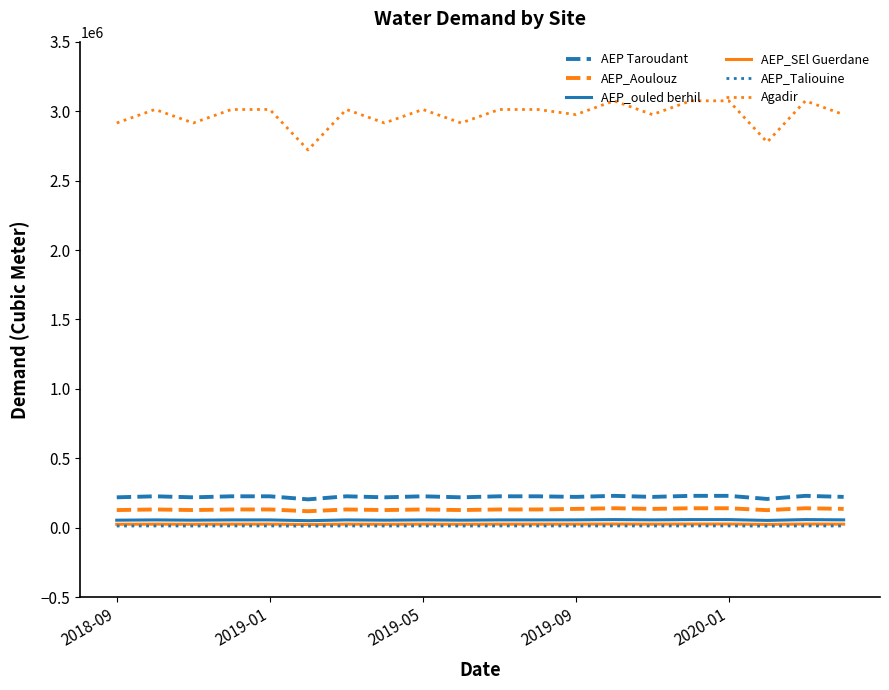

True or false: AEP Taroudant and AEP_Aoulouz cross at least once.

False